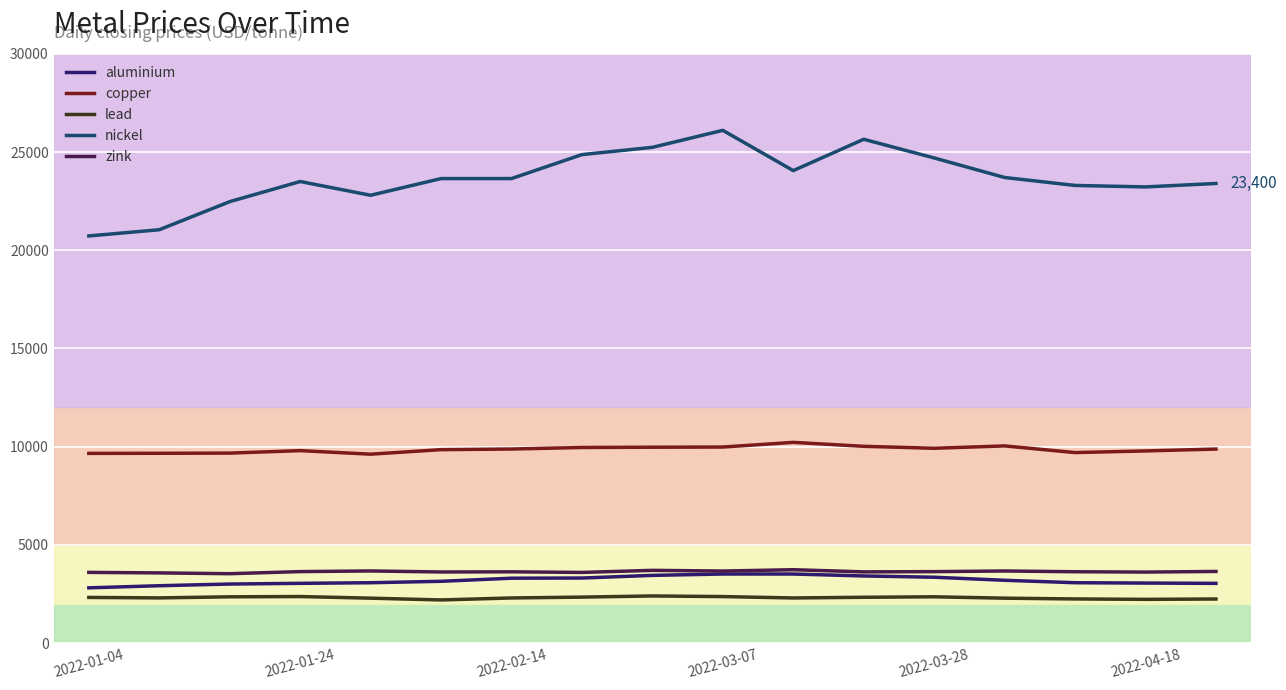

True or false: copper has more than 2 interior local peaks.

True